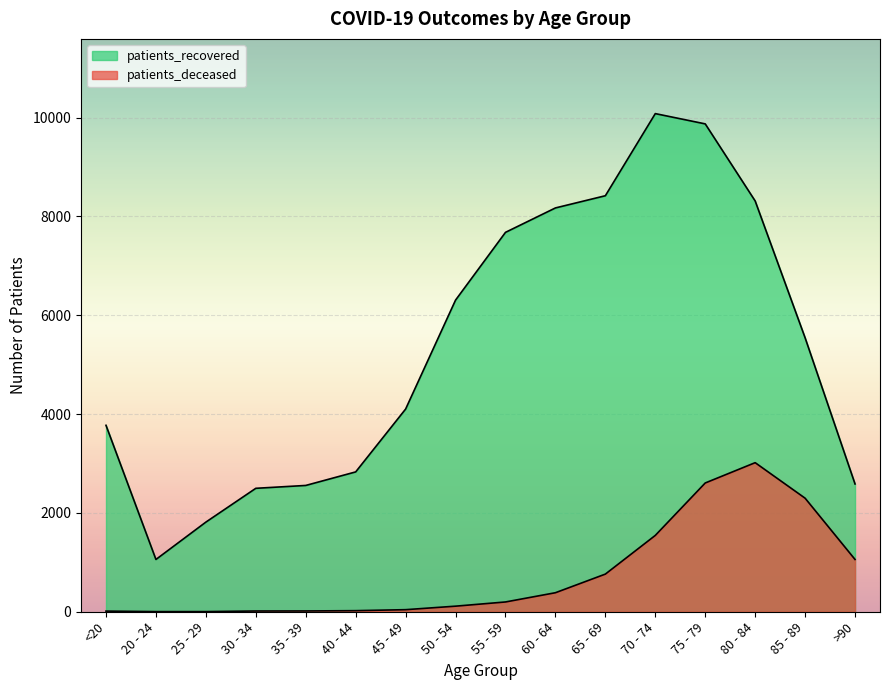

What is the difference between the patients_recovered values at 20 - 24 and 55 - 59?

6620